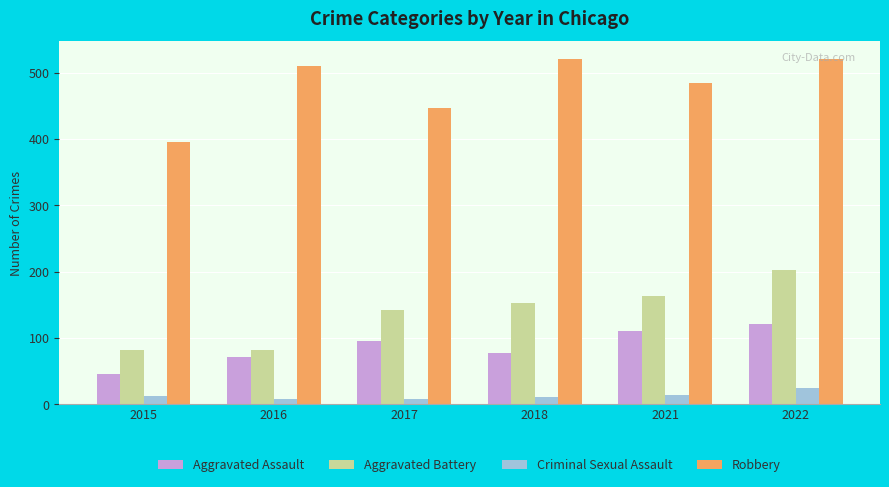

The Aggravated Assault series shows 46 at 2015. True or false?

True